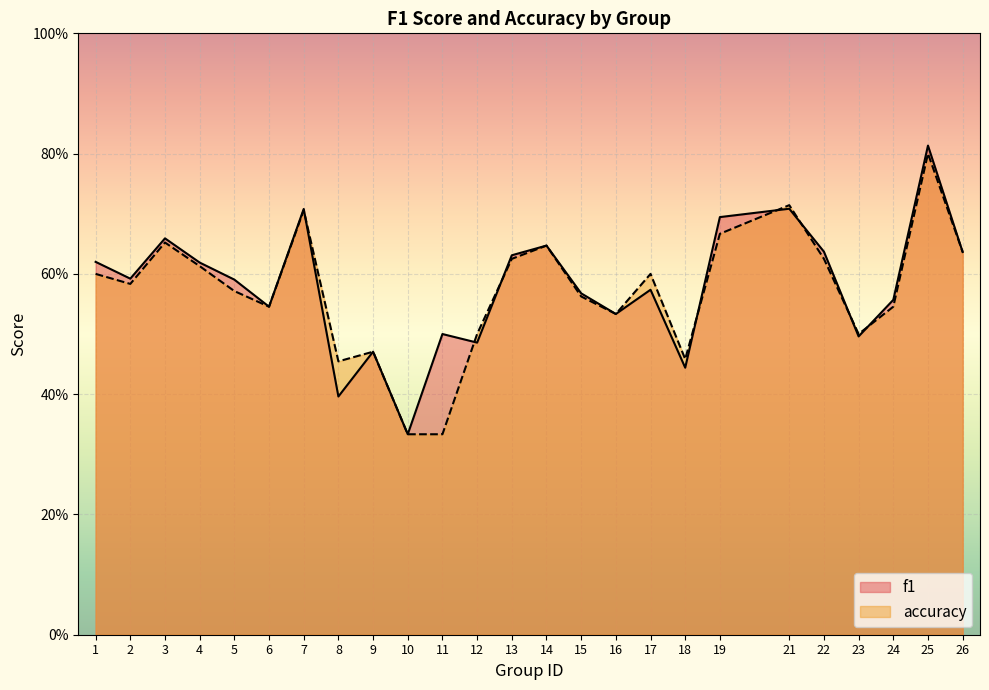

Rank the series at 21 from highest to lowest value.

accuracy, f1